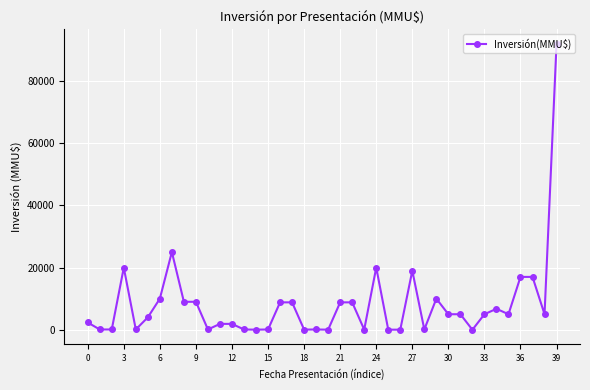

What is the maximum value shown in the chart?

92000